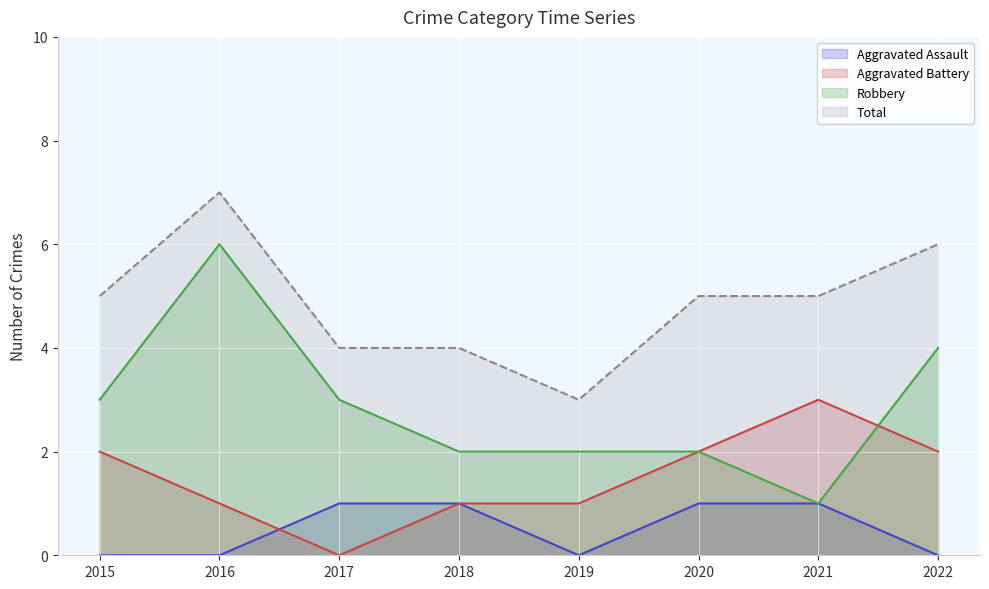

Between 2015 and 2019, which series saw the biggest shift?

Total